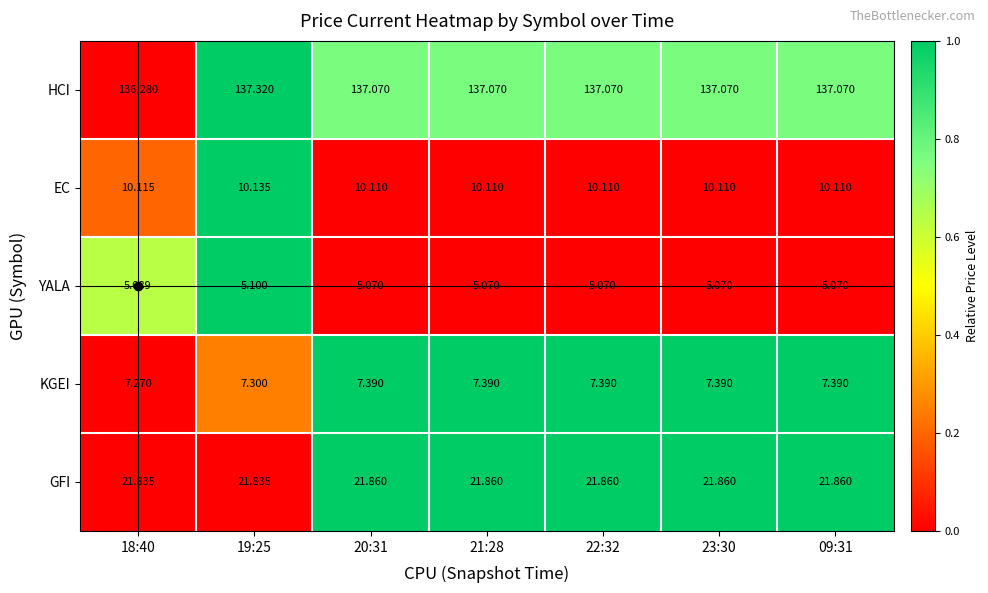

Rank the series at 18:40 from lowest to highest value.

YALA, KGEI, EC, GFI, HCI